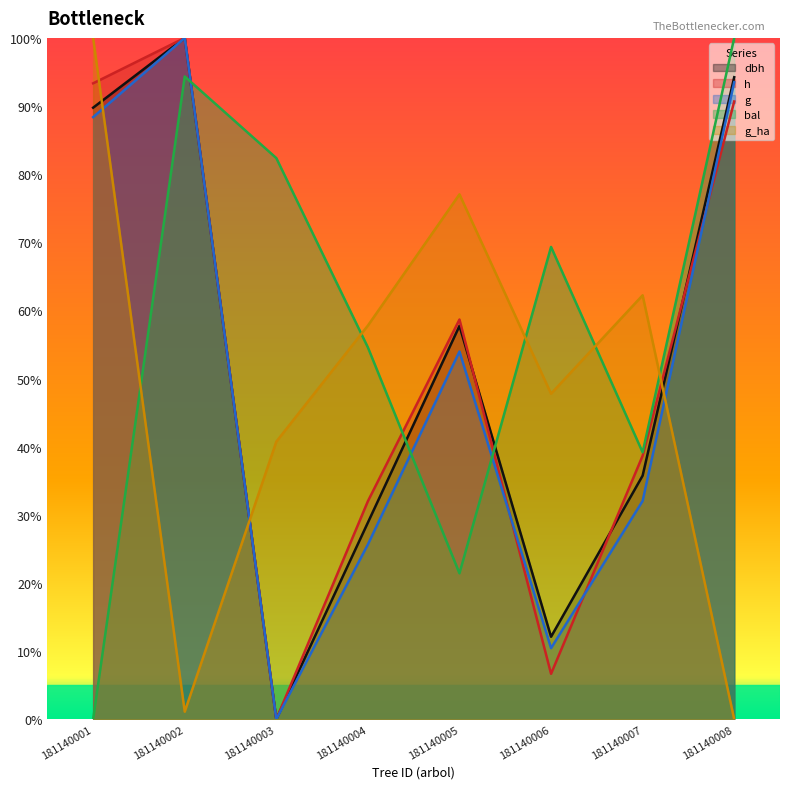

Where is the first local minimum for bal?

181140005